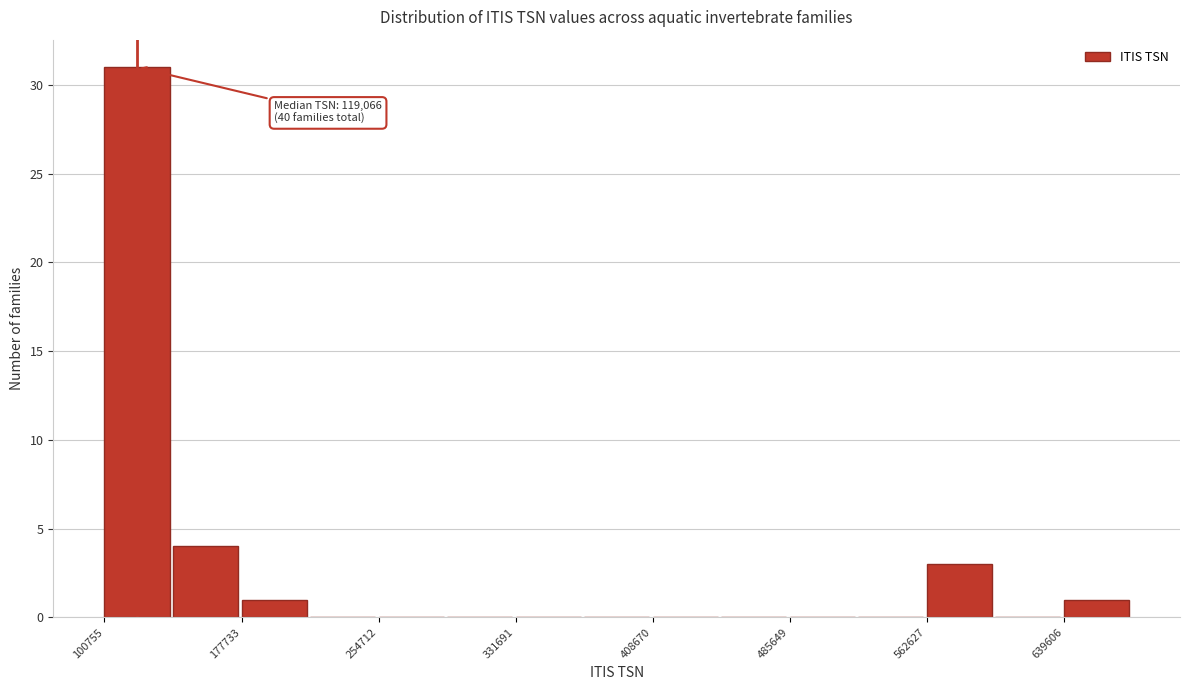

Around what value on the x-axis is the tallest bar? Give the approximate position of its centre, as read against the axis.

120000